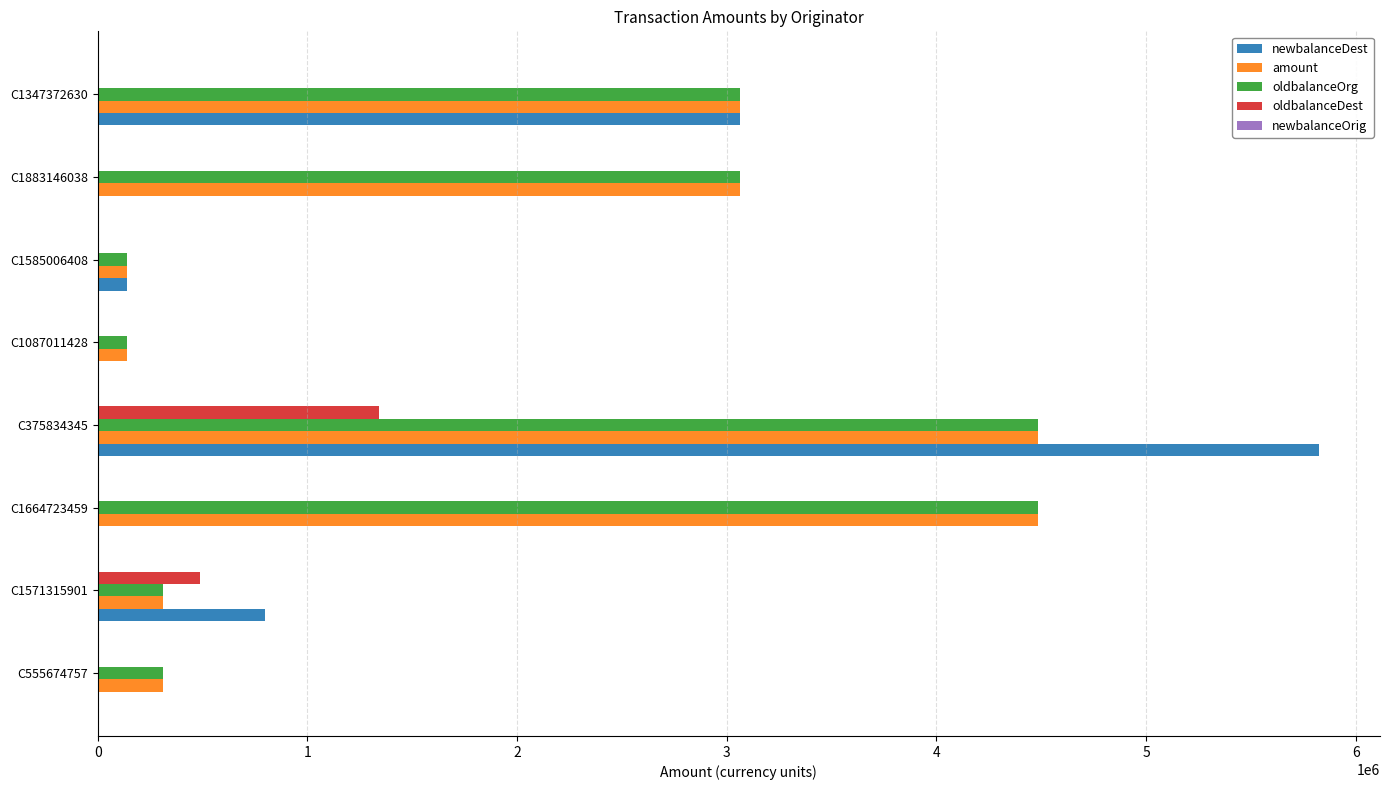

What is the sum of the amount values at C555674757 and C1585006408?

449867.4